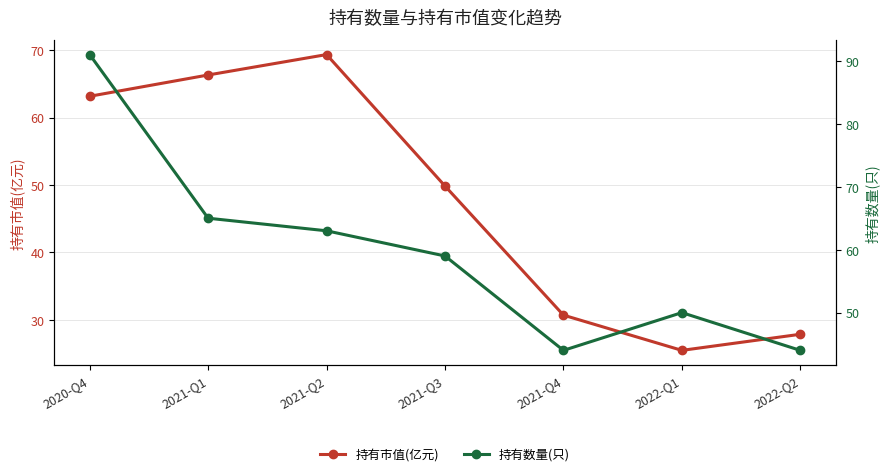

At which label does 持有市值(亿元) reach its peak?

2021-Q2